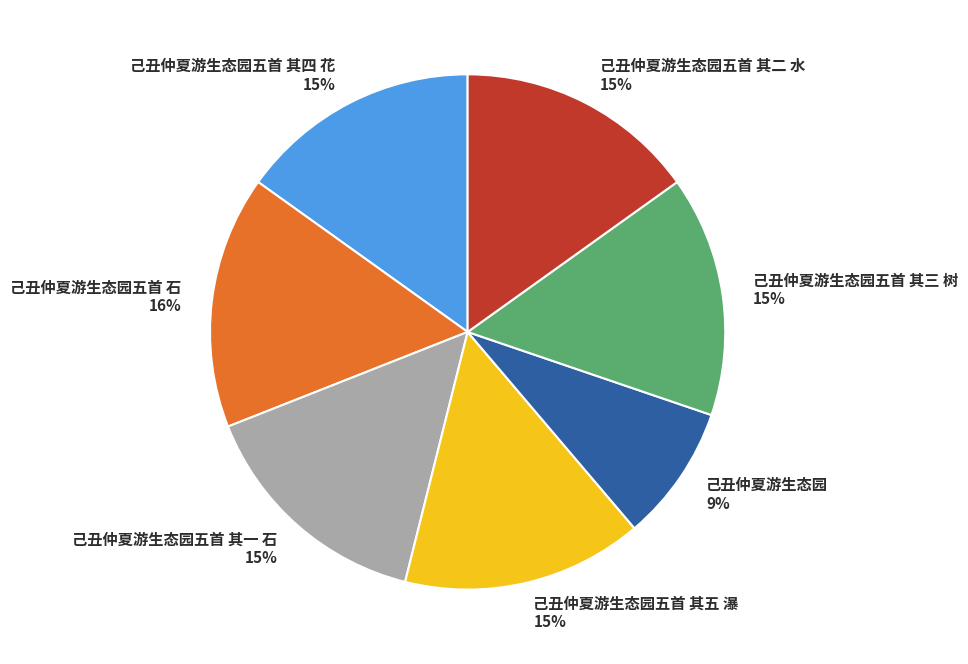

To the nearest percent, what percentage of the pie is 己丑仲夏游生态园五首 其二 水?

15%